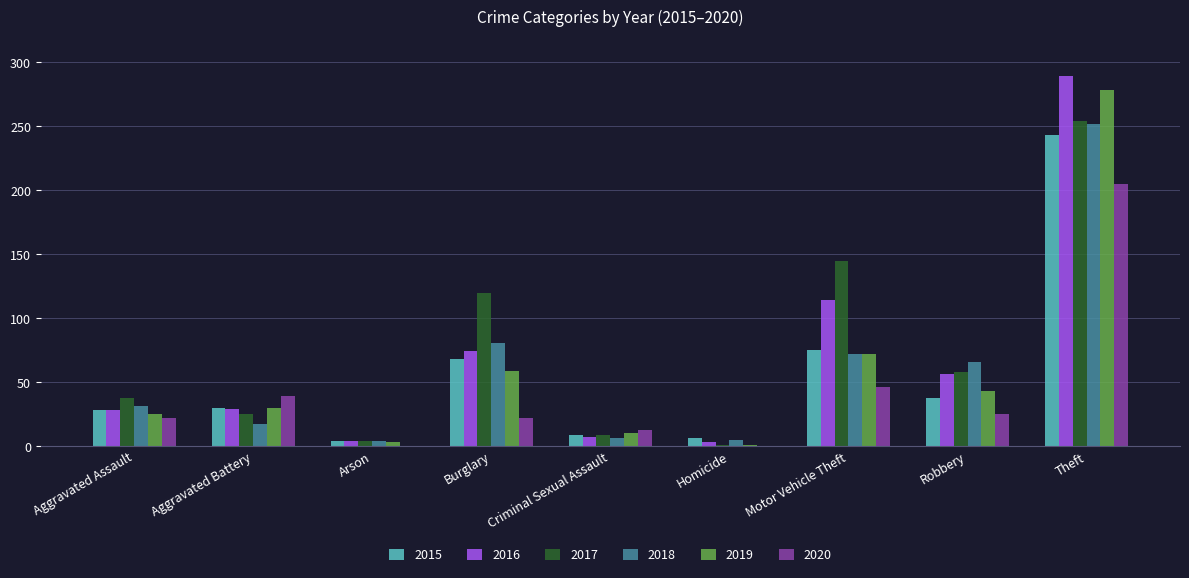

Are the bars horizontal?

No